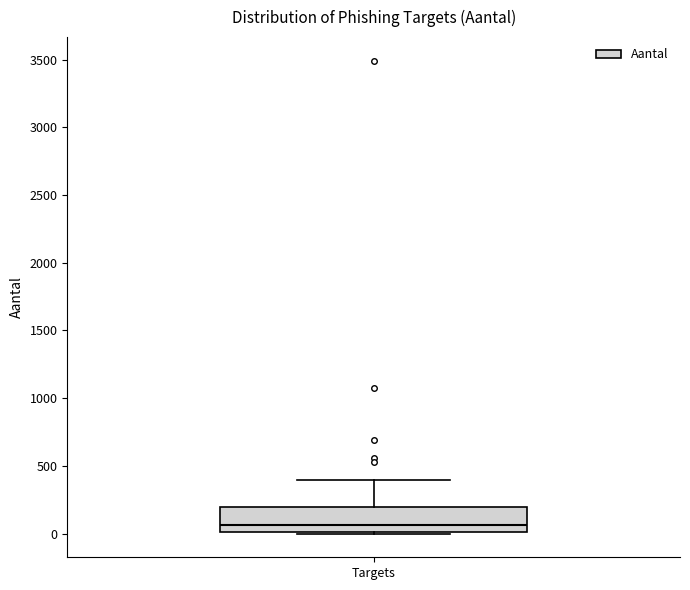

Transcribe this box plot: give where the median line is, the range the box spans, and where the two whiskers end, as read against the y-axis. The values are not printed on the chart, so give them approximately, as read against the axis.

median 50, box 0 to 200, whiskers 0 (just below the box's lower edge) to 400